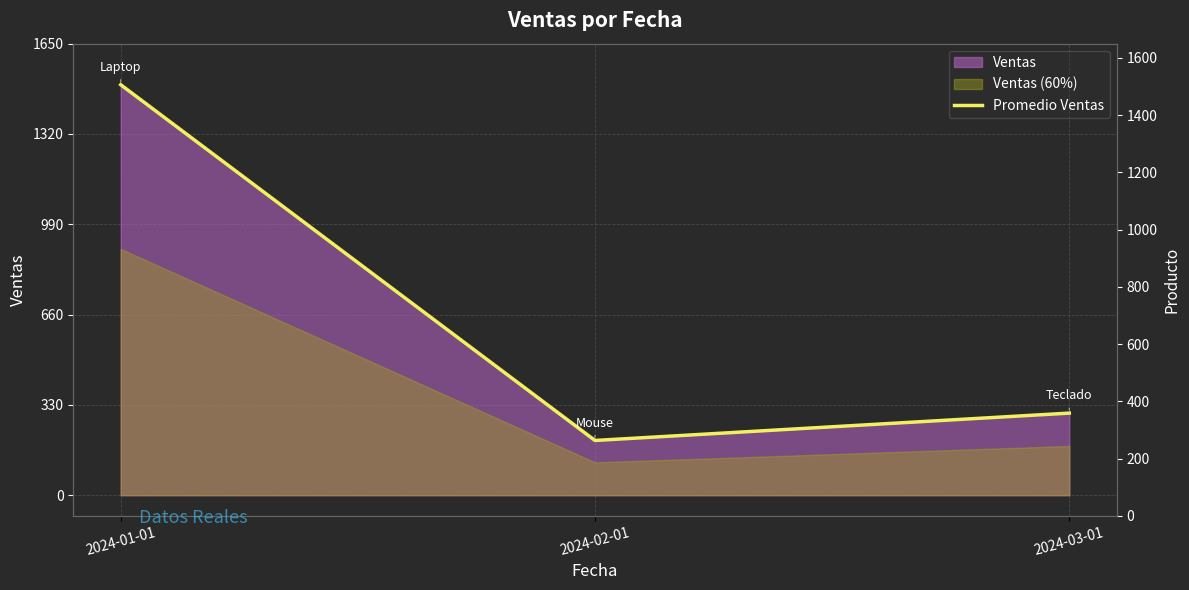

List the labels in order of value, largest first.

2024-01-01, 2024-03-01, 2024-02-01